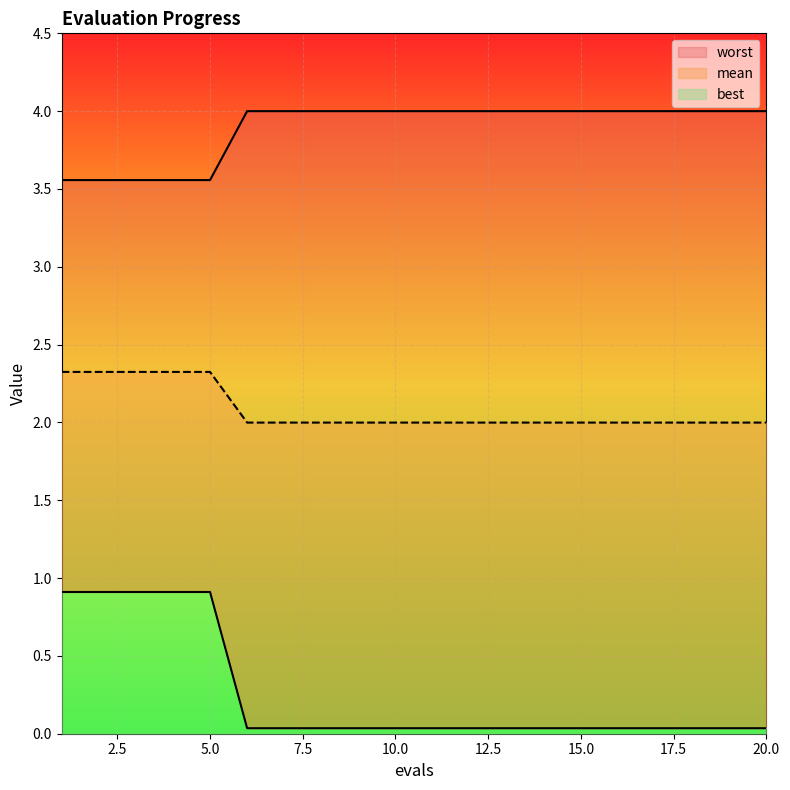

What is the difference between the highest and lowest values at 20?

4.0